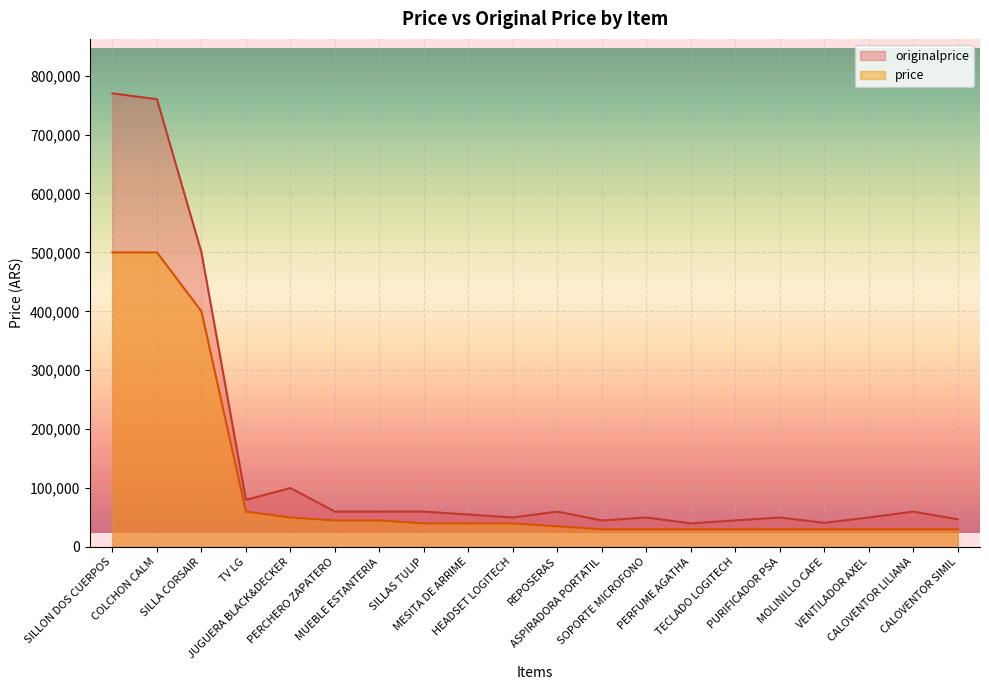

Is it true that price equals 40000 at SILLAS TULIP?

True